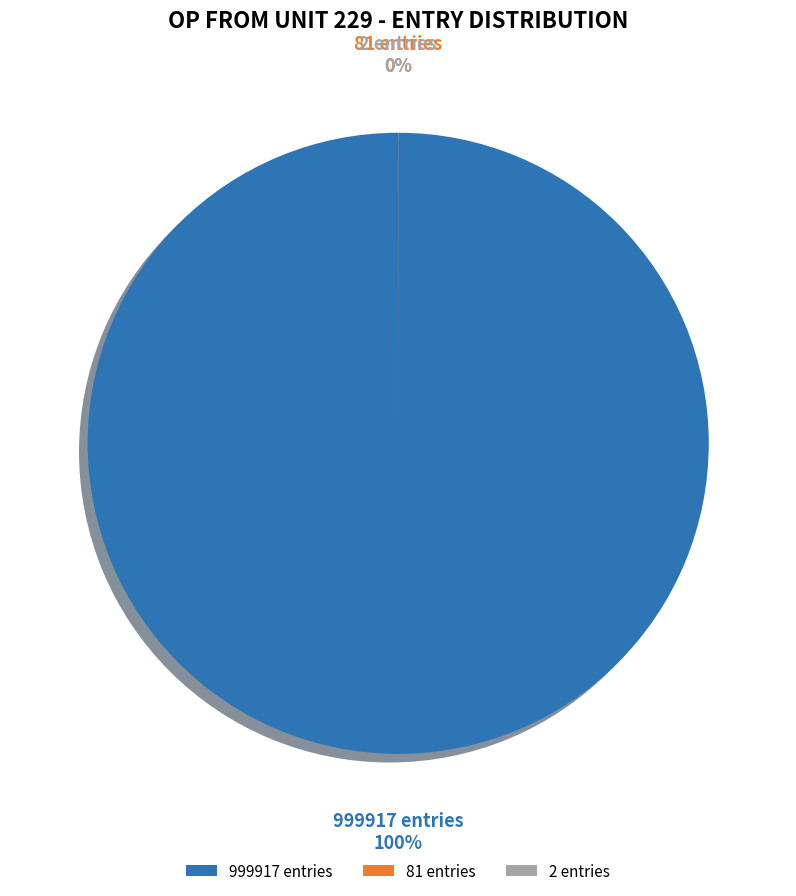

What percentage is the bin_0 (entries=999917) slice, to the nearest percent?

100%